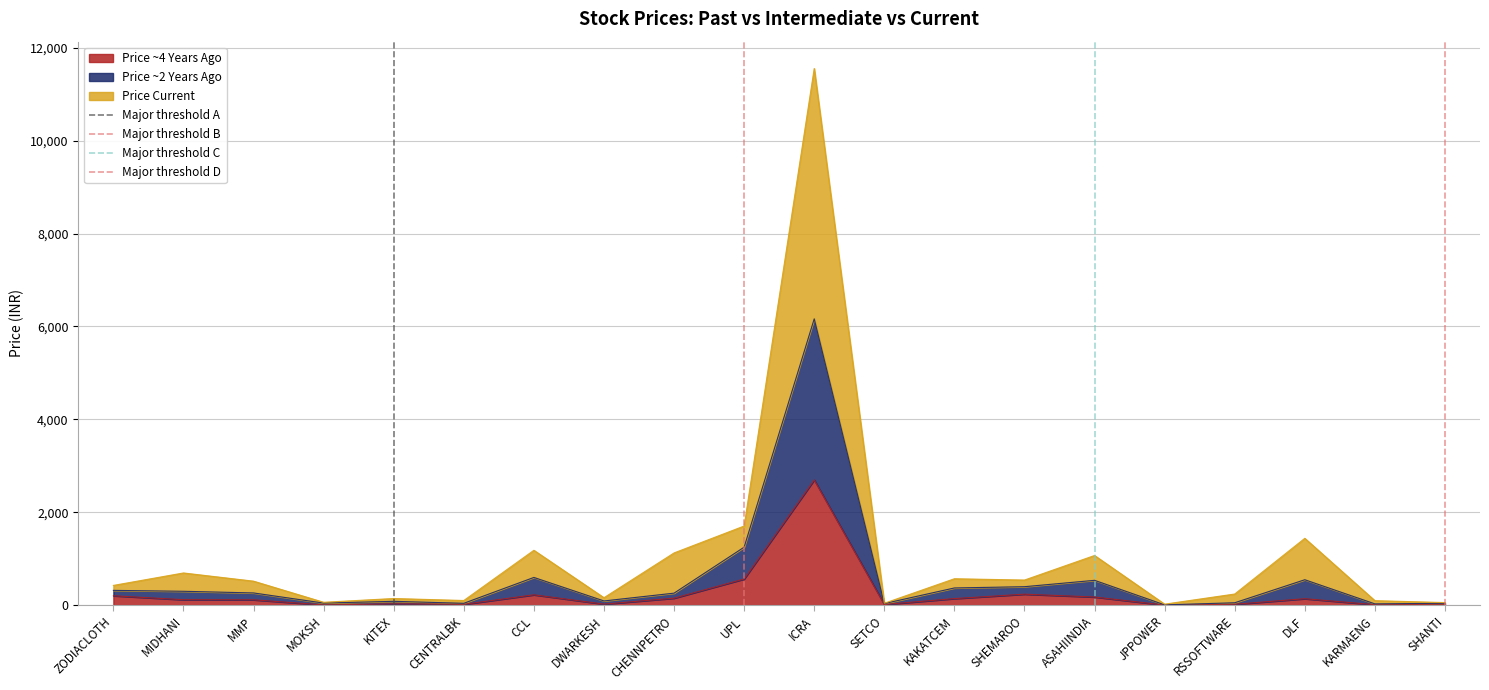

What is the sum of all Major threshold D values?

1